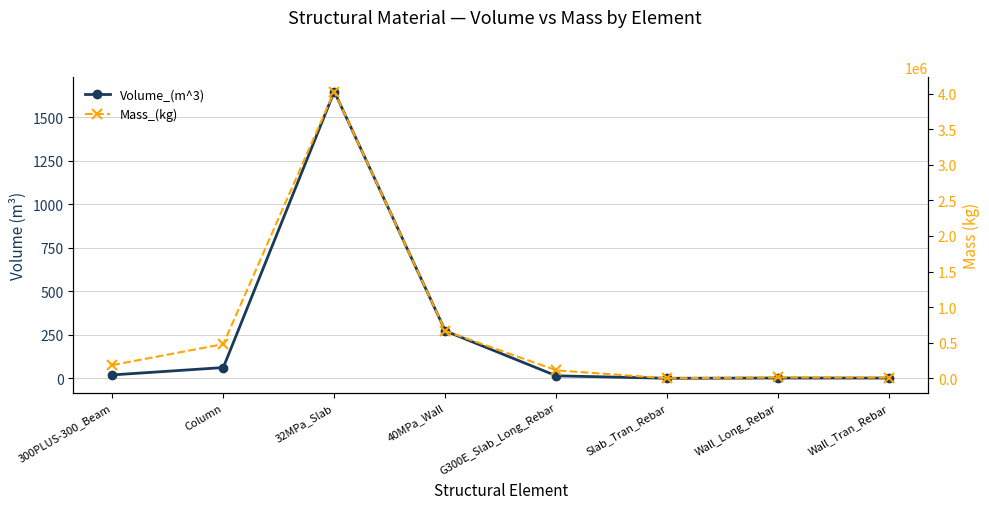

At which category does Mass_(kg) reach its first local peak?

32MPa_Slab